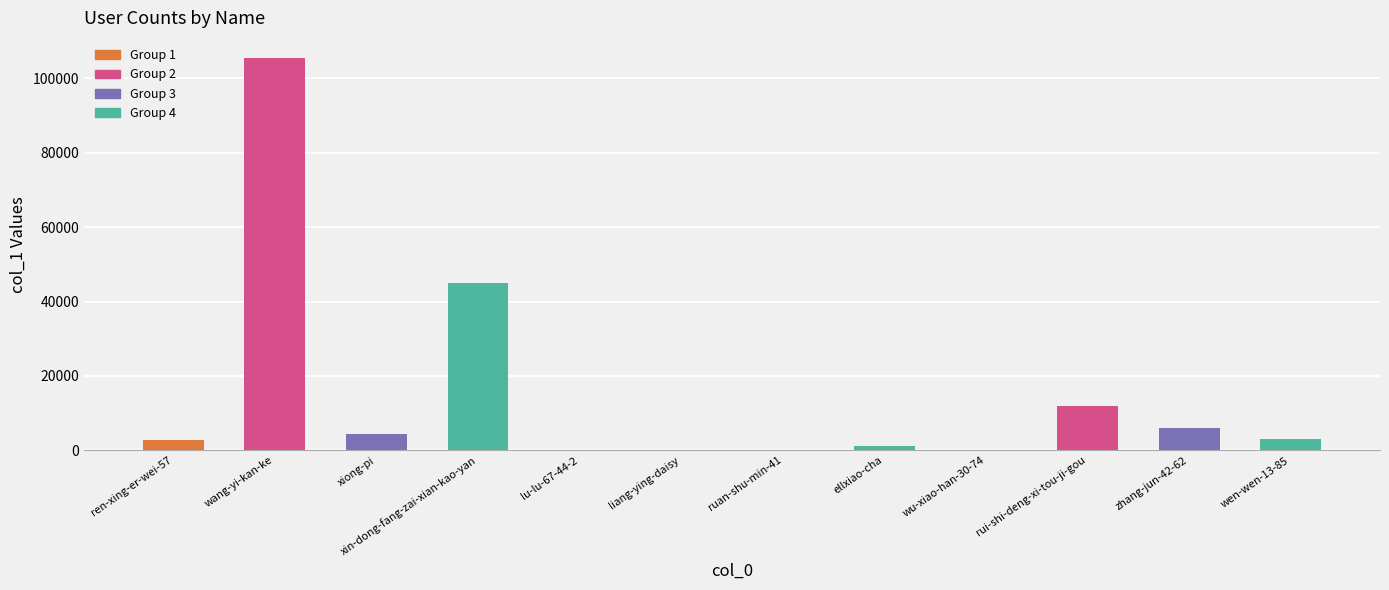

What is the maximum value shown in the chart?

105608